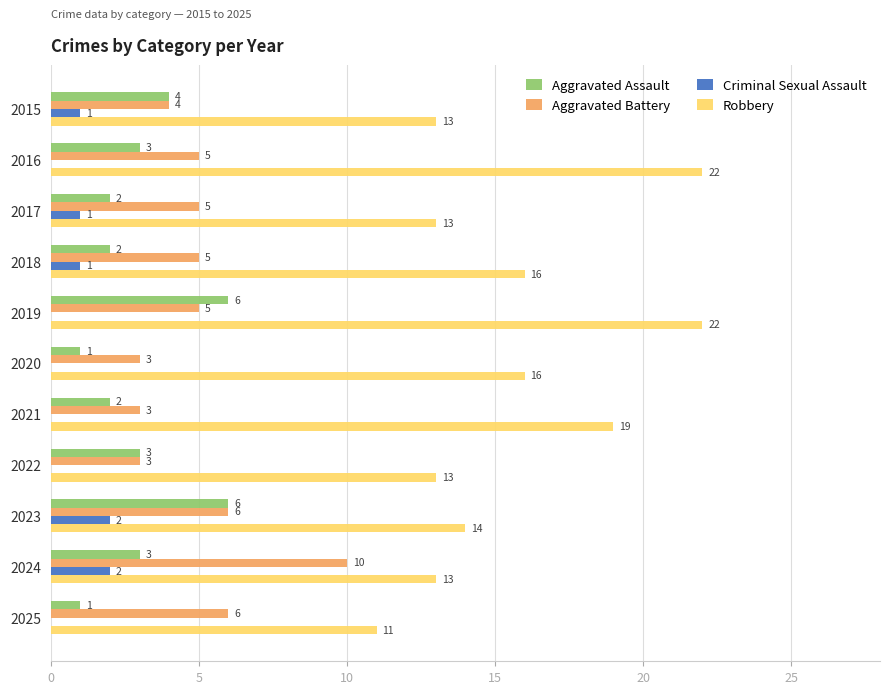

Which series changed the most between 2021 and 2025?

Robbery